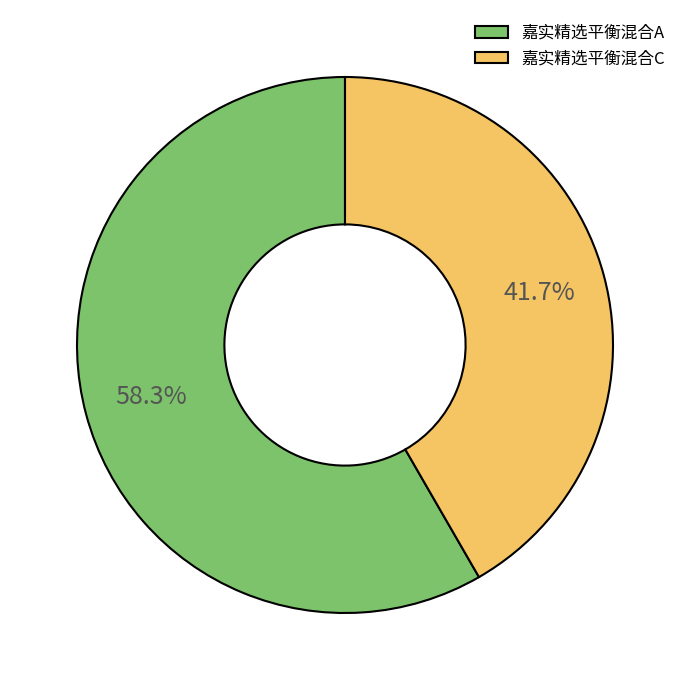

To the nearest percent, what is the average slice percentage?

50%